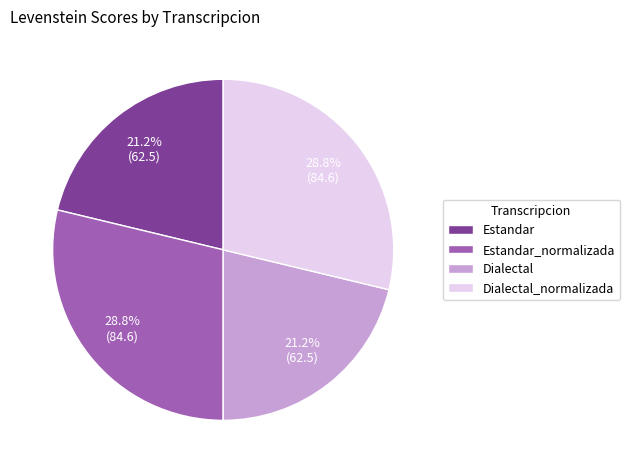

To the nearest percent, what is the difference between the largest and smallest slice percentages?

8%